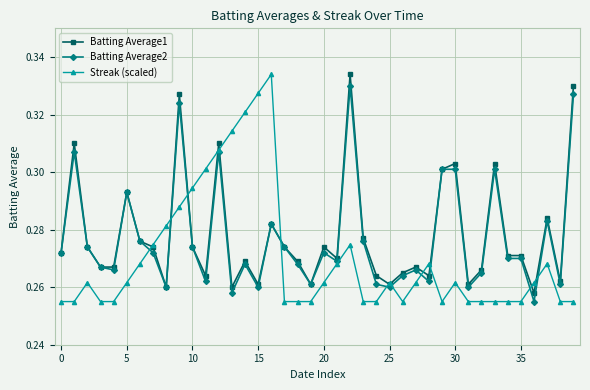

How many Streak (scaled) values are between 0 and 1?

40